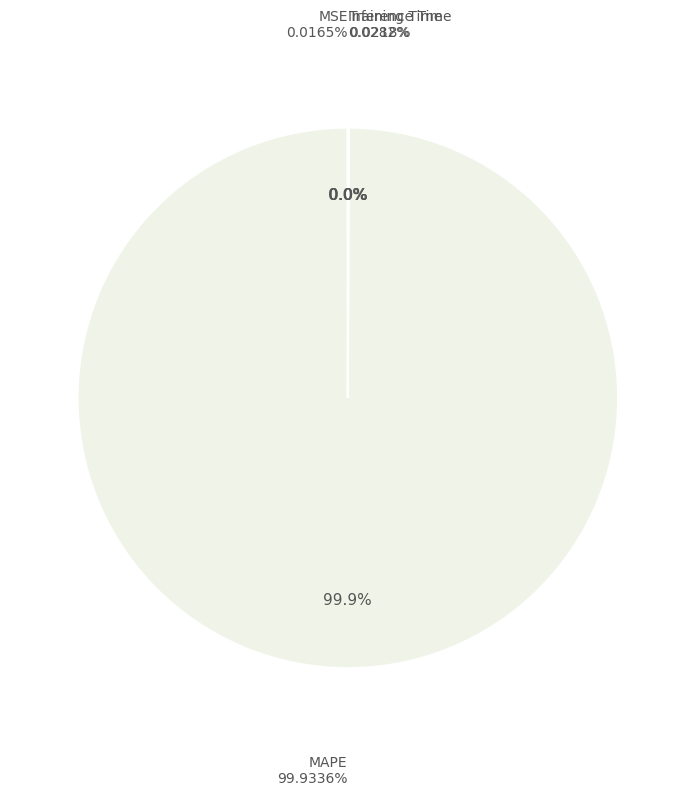

Is it true that MAPE is 99% of the pie?

False